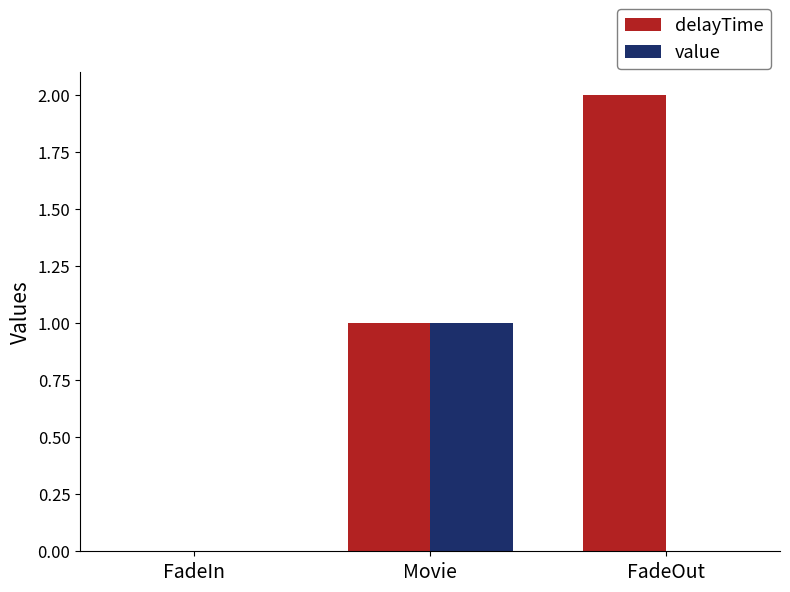

True or false: value has a value of 0 at FadeOut.

True